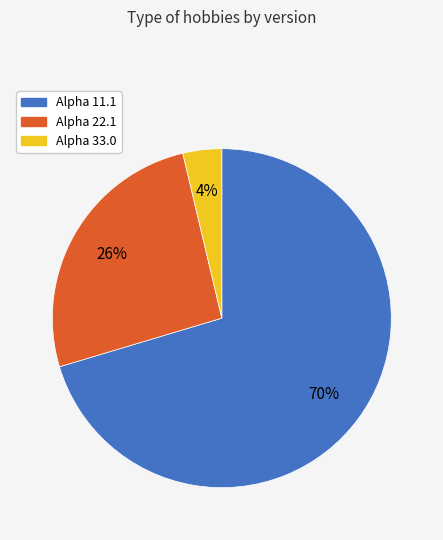

Is the sum of Alpha 33.0 and Alpha 11.1 greater than half?

Yes